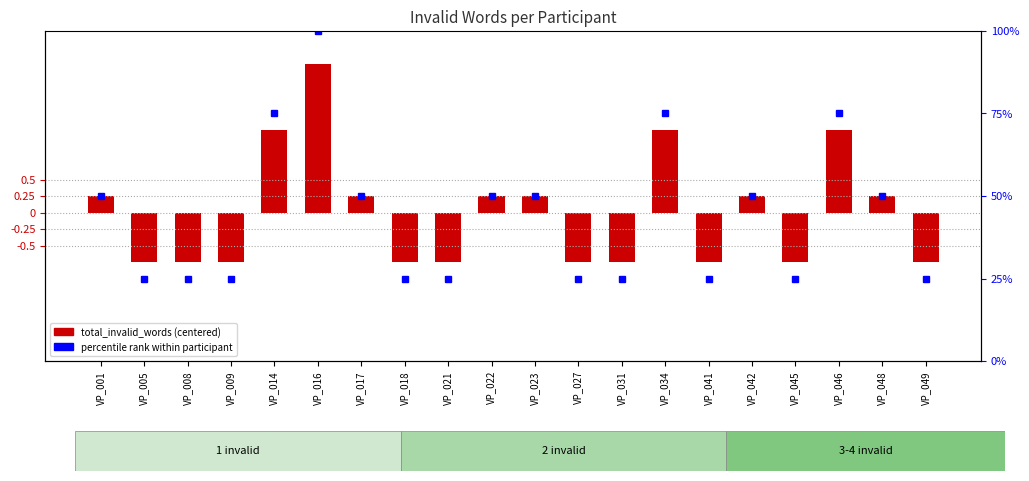

How many values in the total_invalid_words (centered) series are below 0?

10